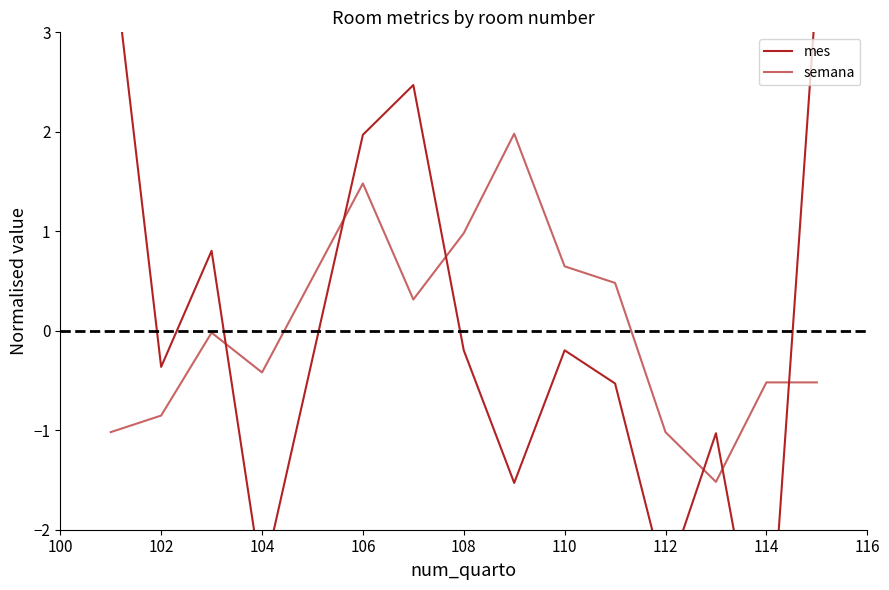

How many intersections are there between semana and mes?

6